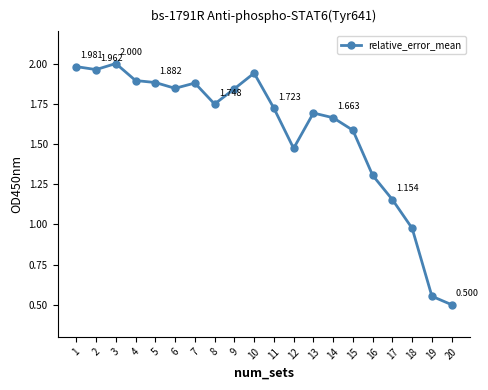

What is the change in value from 10 to 19?

-1.4